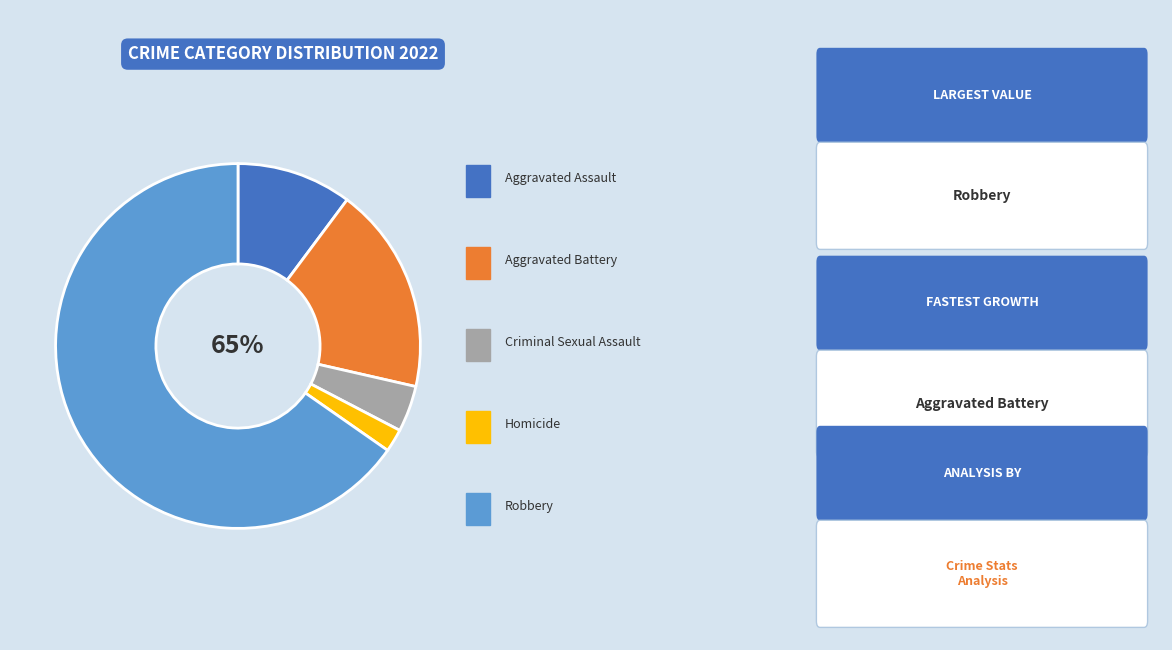

How many segments does this pie chart have?

5